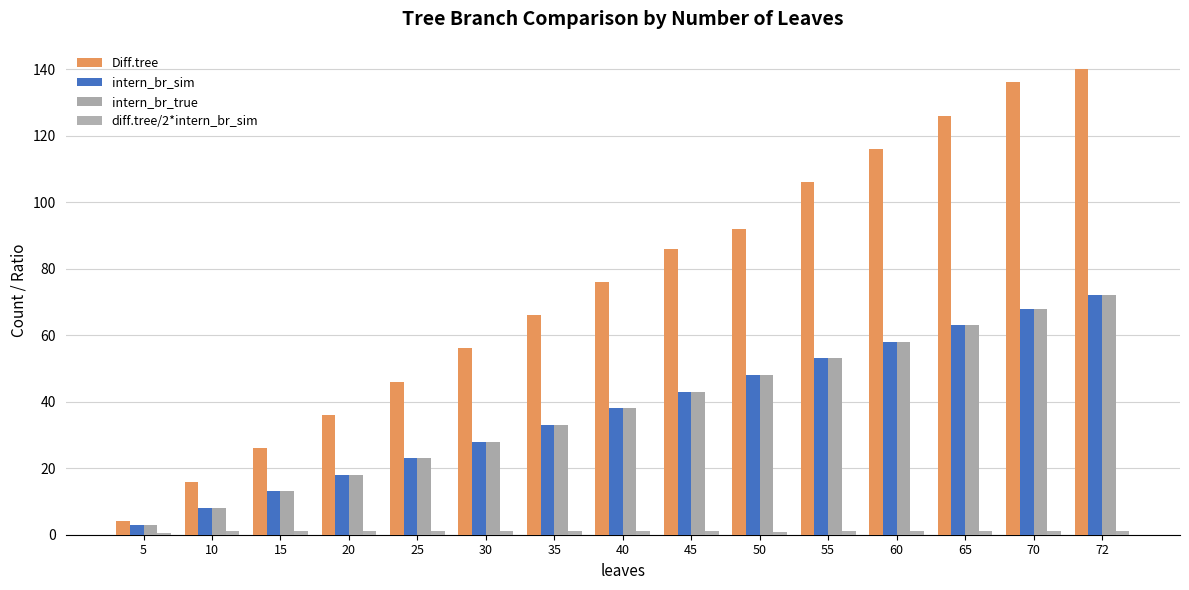

Does the chart contain stacked bars?

No